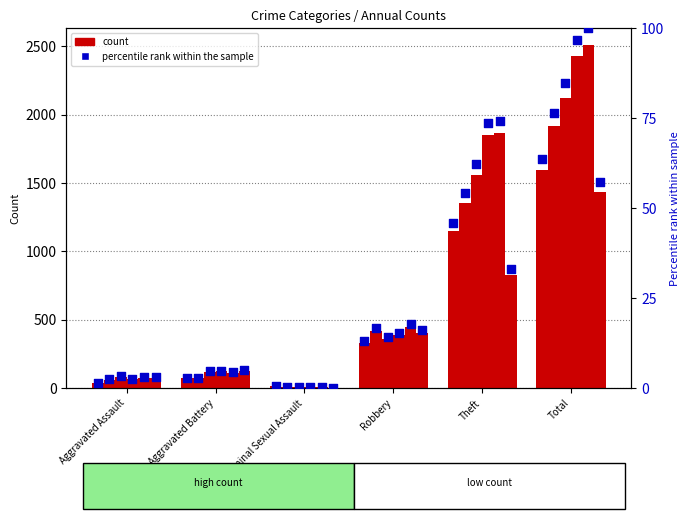

What is the total value across all series at Aggravated Battery?

493.9